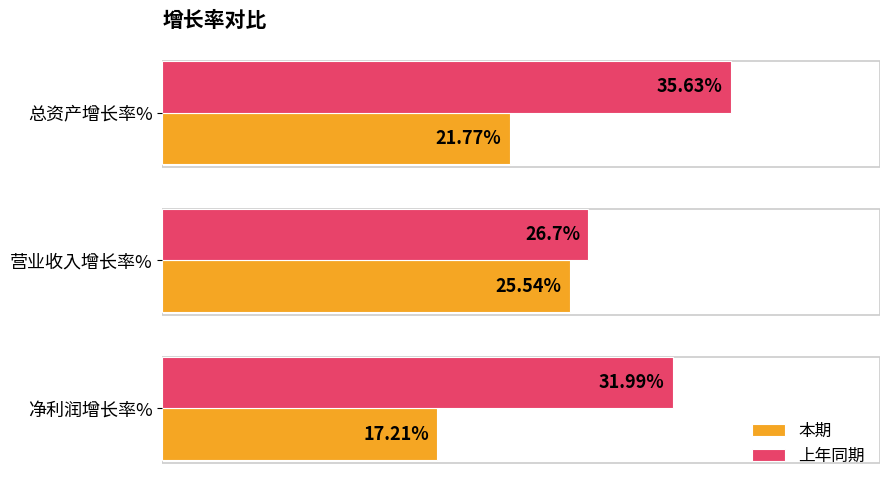

Which series changed the most between 营业收入增长率% and 净利润增长率%?

本期